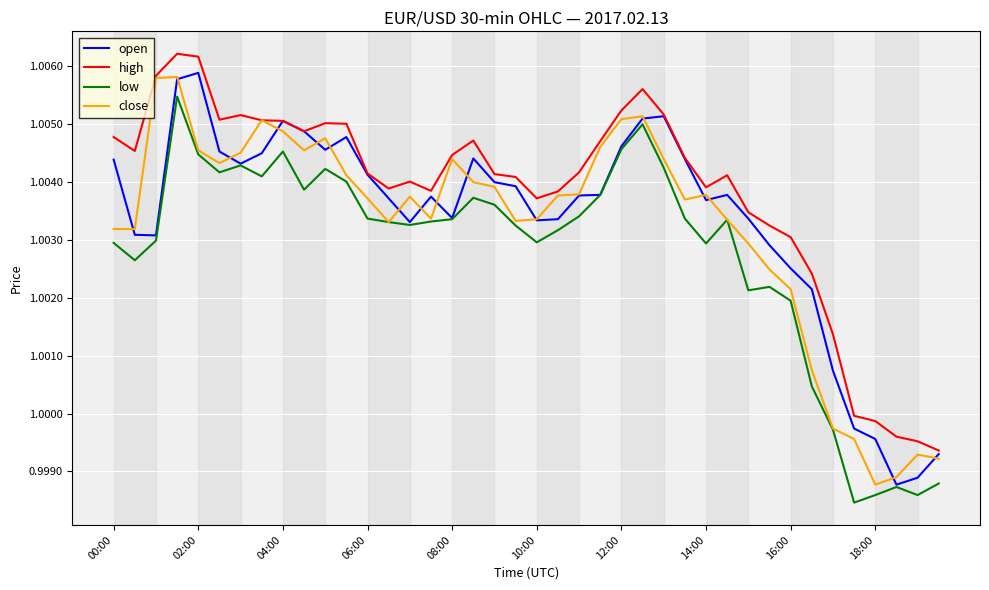

Which series has the largest total across all categories?

high